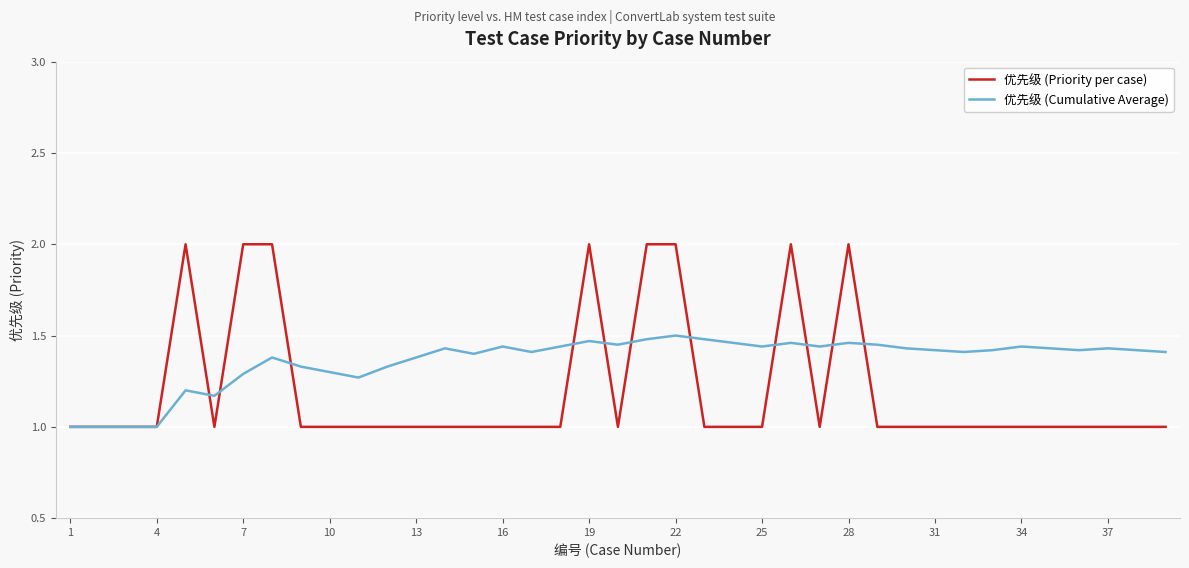

Which series has the largest range (max minus min)?

优先级 (Priority per case)